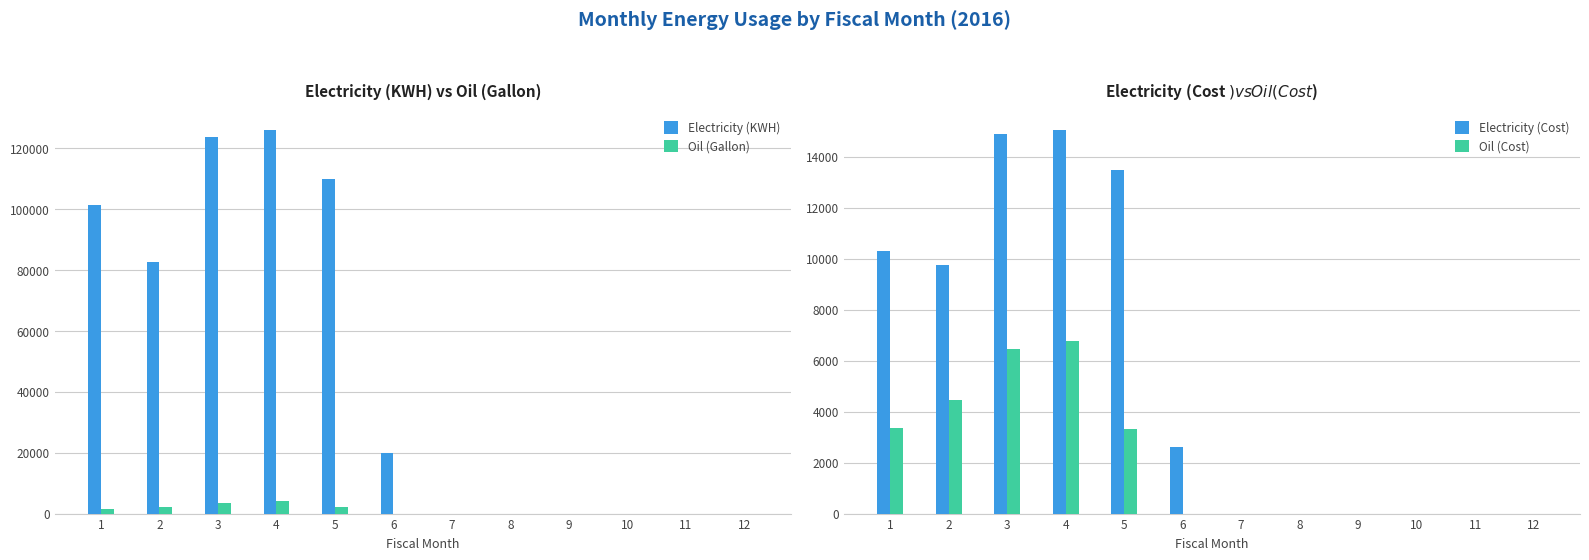

List the series in order of their peak value, highest first.

Electricity (KWH), Electricity (Cost), Oil (Cost), Oil (Gallon)